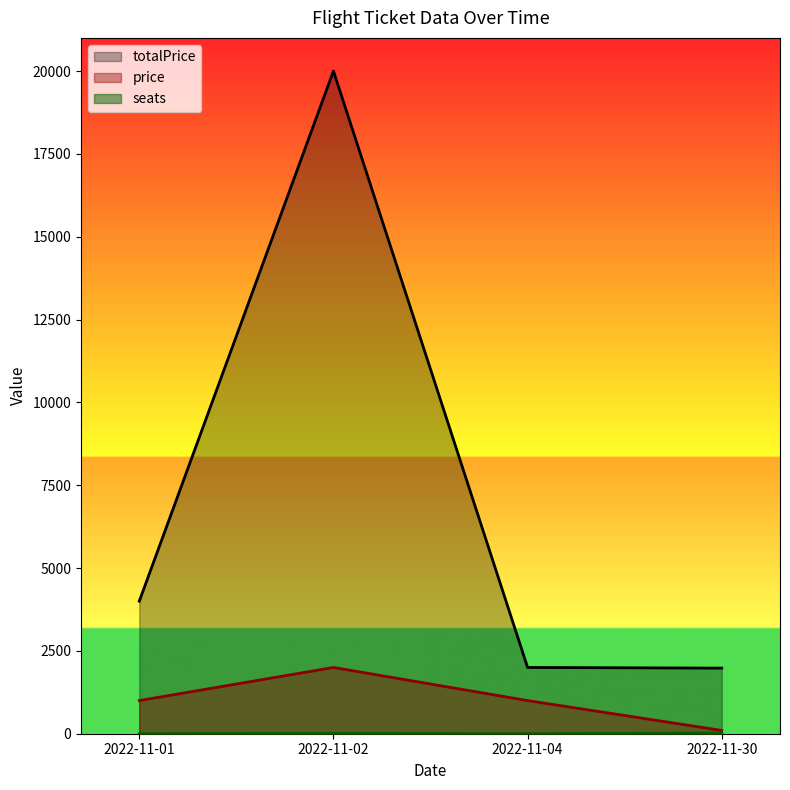

Does the chart display data point markers on the line(s)?

No